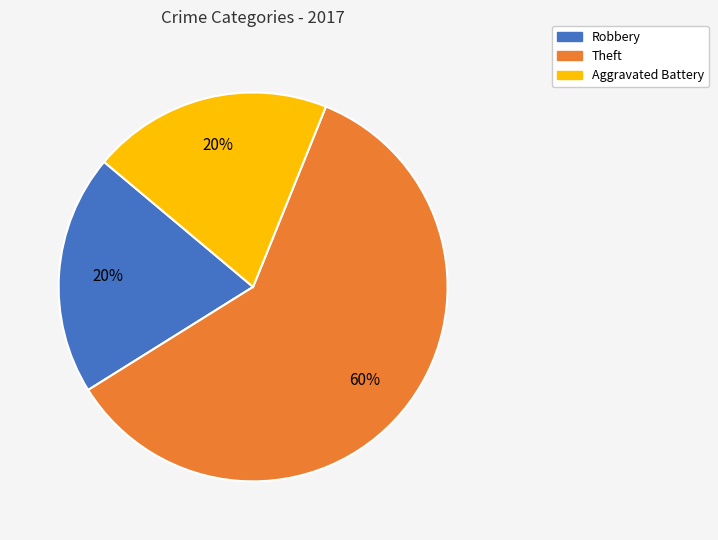

Does any single category account for the majority?

Yes